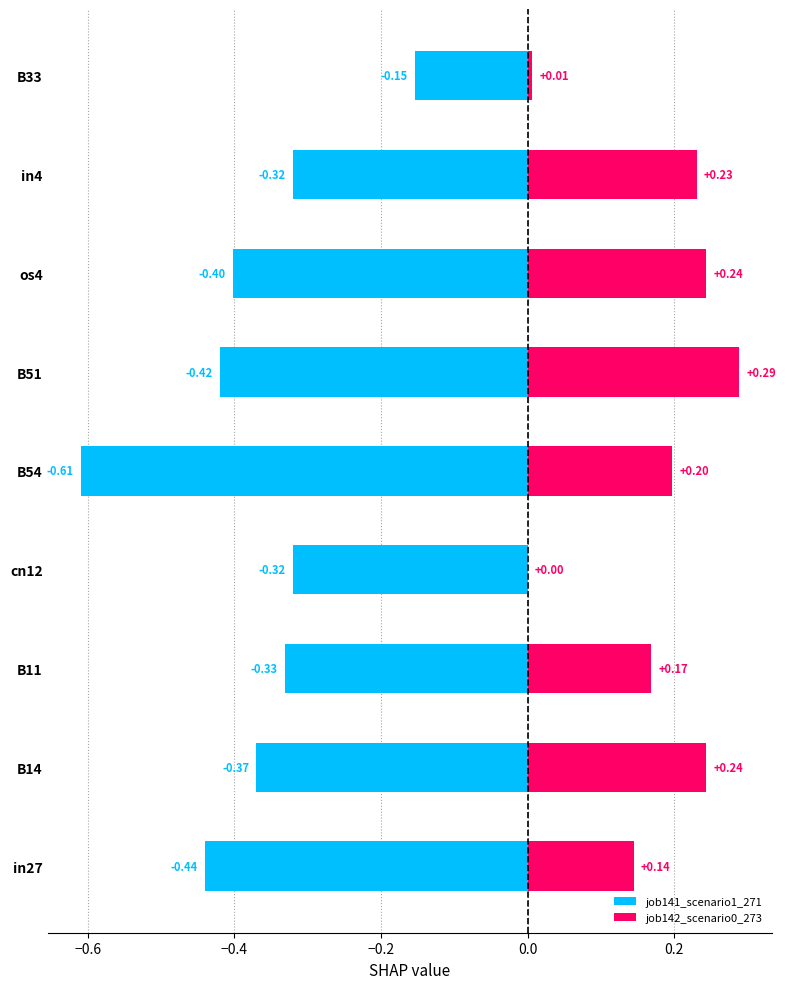

How many data points in job142_scenario0_273 are above 0?

8